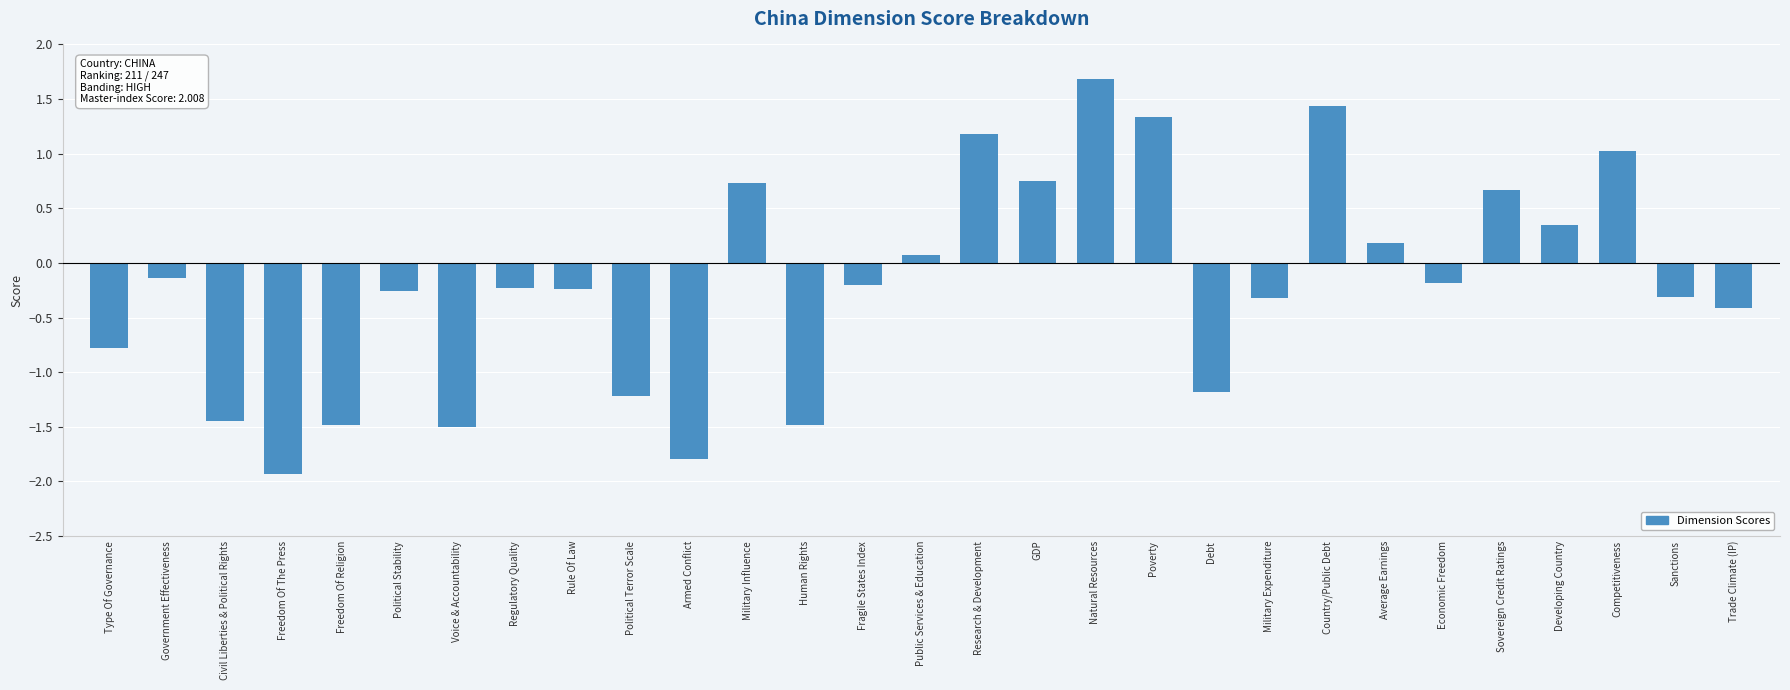

What is the sum of all values?

-5.7